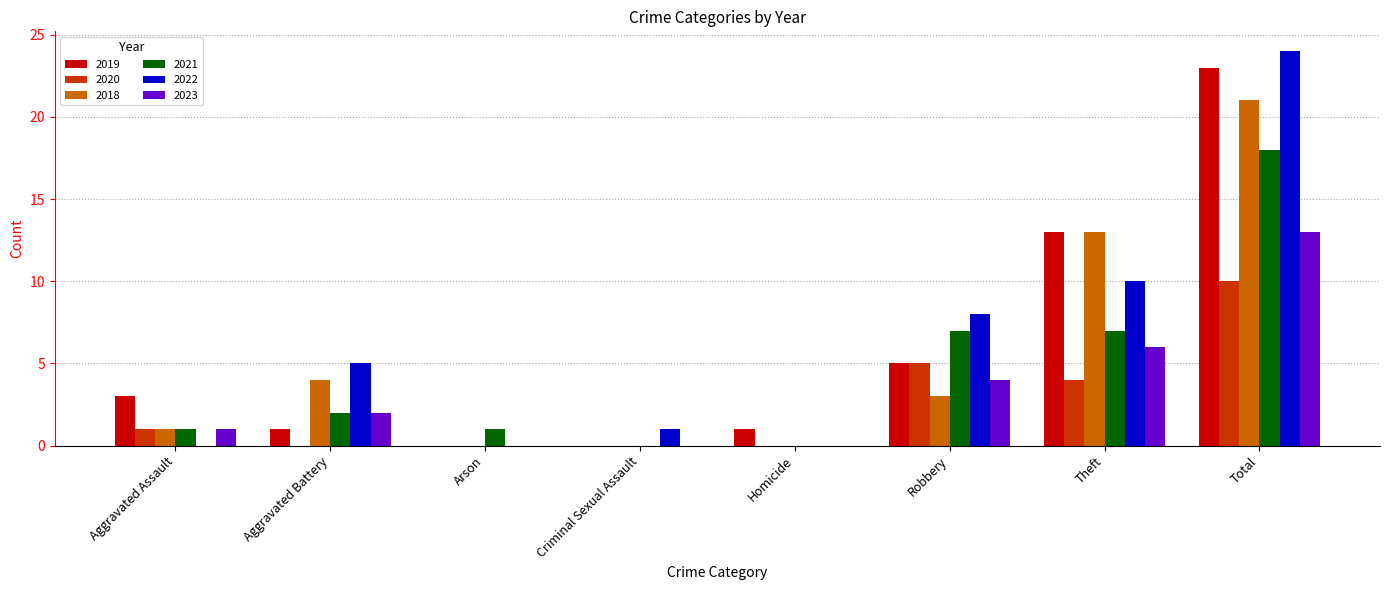

Reading left to right, list all the values displayed in this chart.

2019: Aggravated Assault=3	Aggravated Battery=1	Arson=0	Criminal Sexual Assault=0	Homicide=1	Robbery=5	Theft=13	Total=23
2020: Aggravated Assault=1	Aggravated Battery=0	Arson=0	Criminal Sexual Assault=0	Homicide=0	Robbery=5	Theft=4	Total=10
2018: Aggravated Assault=1	Aggravated Battery=4	Arson=0	Criminal Sexual Assault=0	Homicide=0	Robbery=3	Theft=13	Total=21
2021: Aggravated Assault=1	Aggravated Battery=2	Arson=1	Criminal Sexual Assault=0	Homicide=0	Robbery=7	Theft=7	Total=18
2022: Aggravated Assault=0	Aggravated Battery=5	Arson=0	Criminal Sexual Assault=1	Homicide=0	Robbery=8	Theft=10	Total=24
2023: Aggravated Assault=1	Aggravated Battery=2	Arson=0	Criminal Sexual Assault=0	Homicide=0	Robbery=4	Theft=6	Total=13